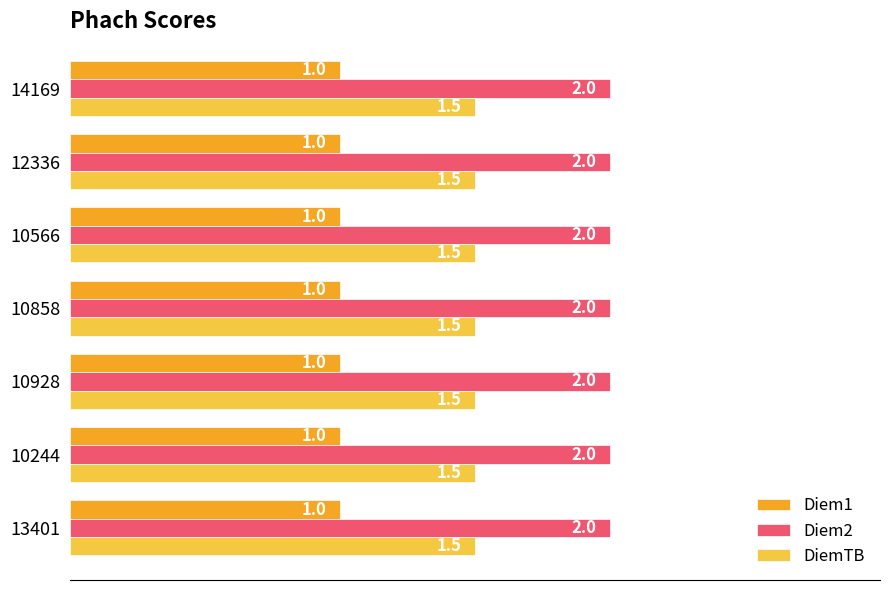

What is the total value across all series at 10244?

4.5